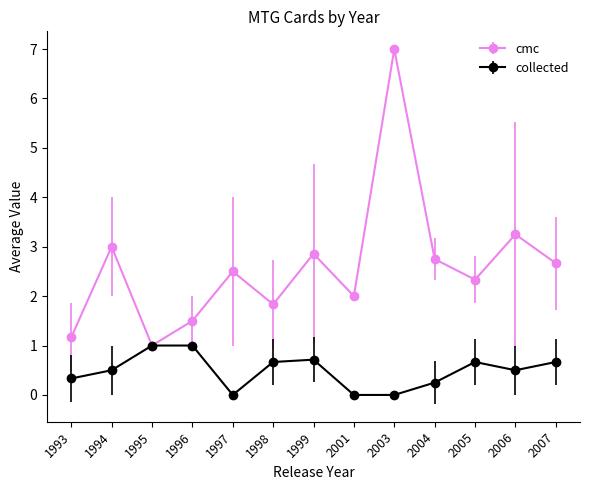

At which category does cmc reach its first local peak?

1994